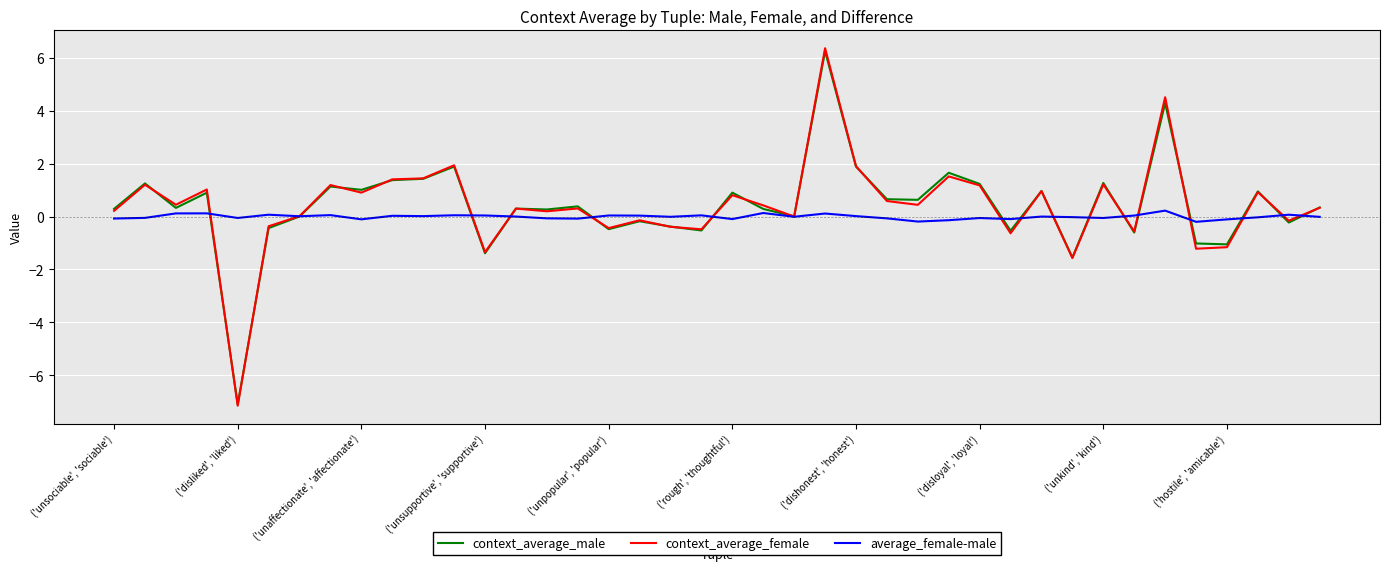

At how many categories does at least one series exceed 5?

1